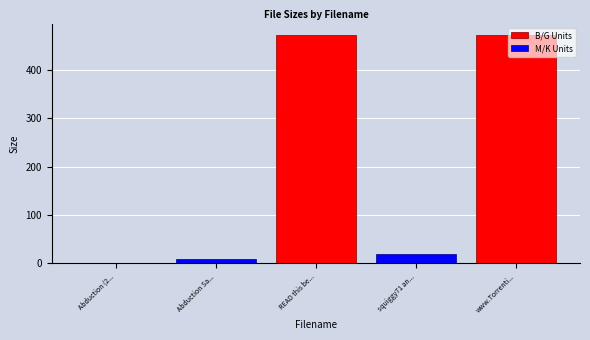

What is the label of the 2nd bar from the left?

Abduction Sa...